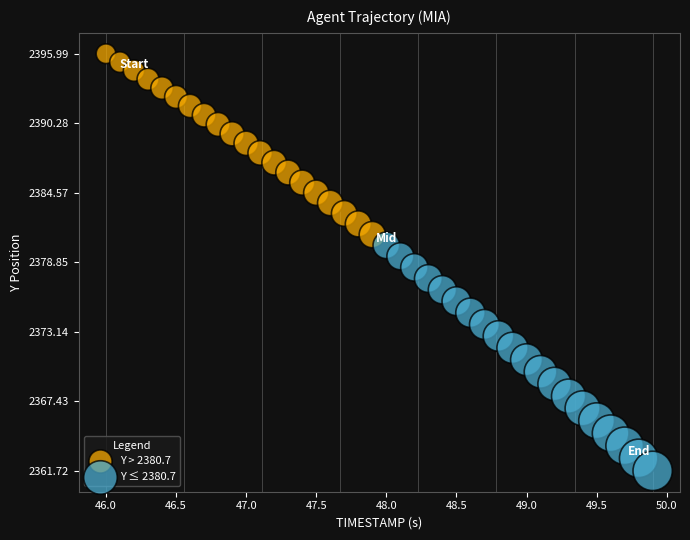

Which series has the widest spread of Y values?

Y ≤ 2380.7